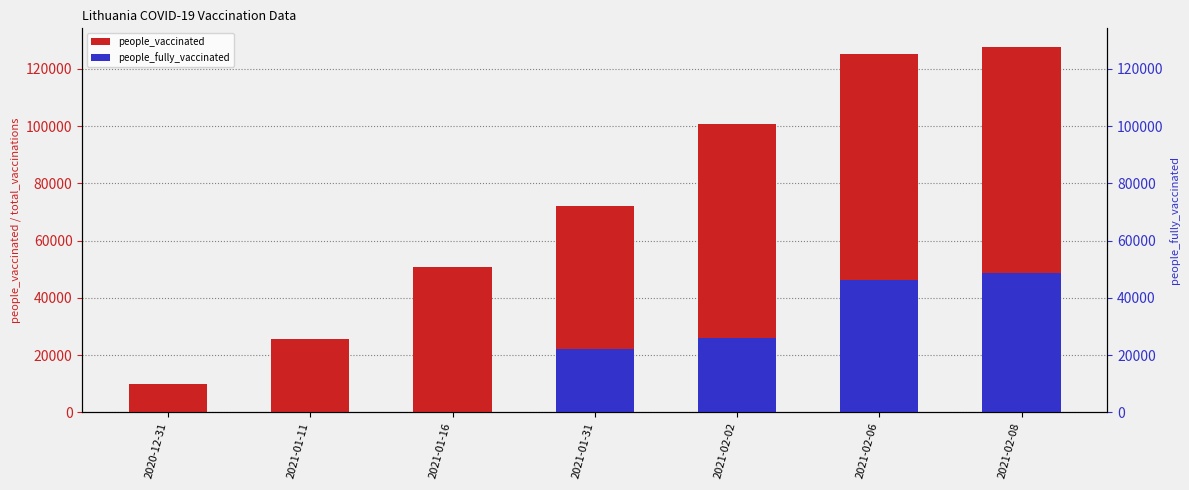

What is the value of the people_vaccinated bar at the 4th from the left?

71981